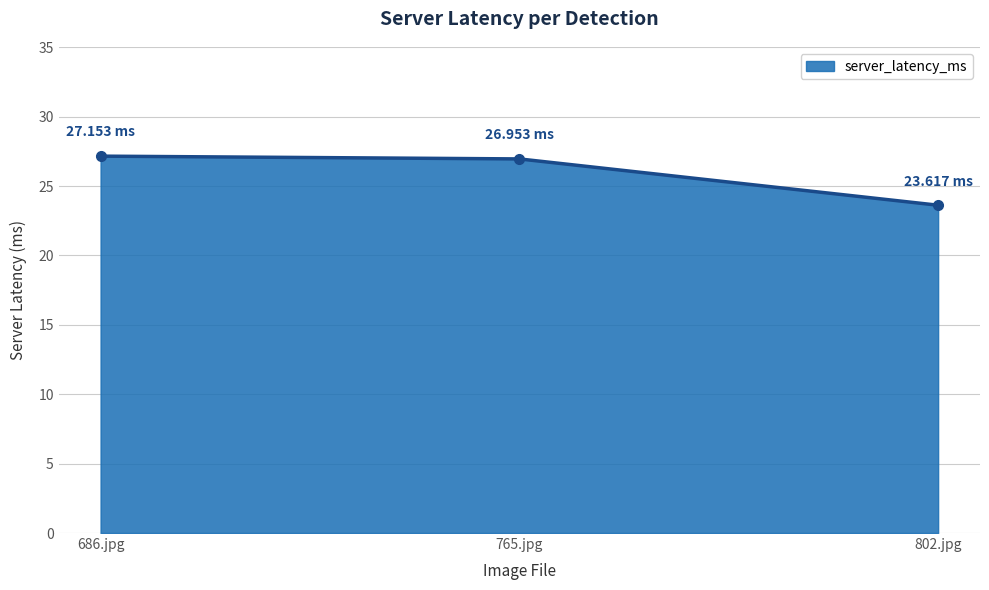

What is the difference between the maximum and minimum values?

3.5